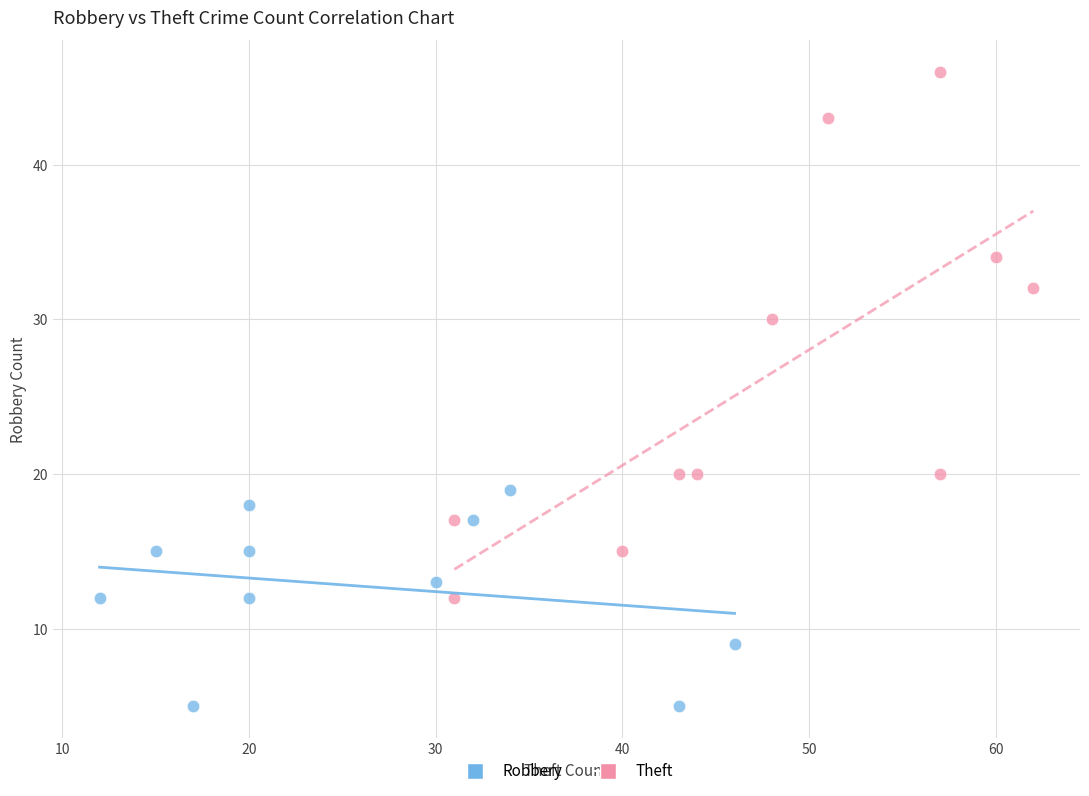

Which series reaches the maximum Y coordinate?

Theft